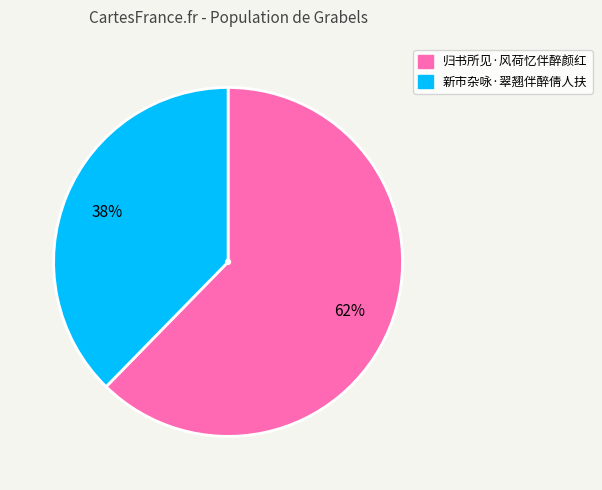

Which slice is the largest?

归书所见·风荷忆伴醉颜红